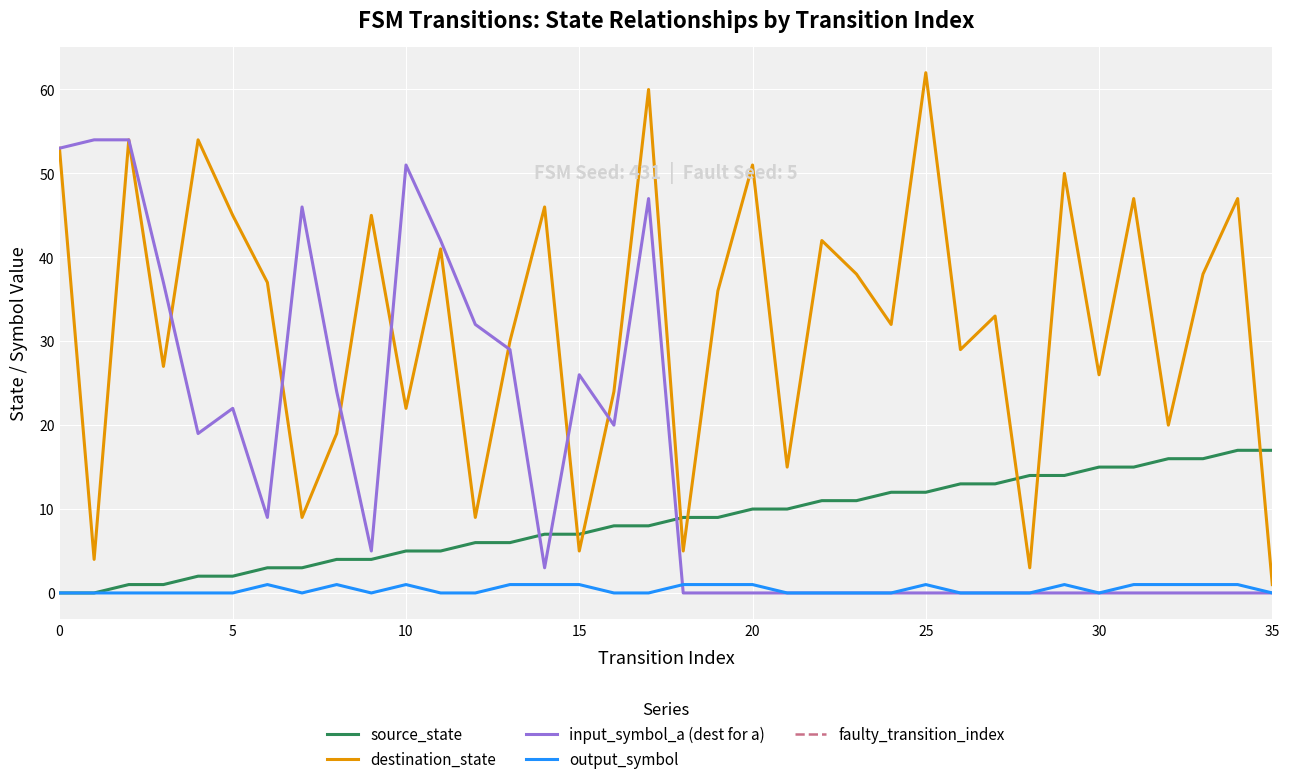

What is the total value across all series at 7?

58